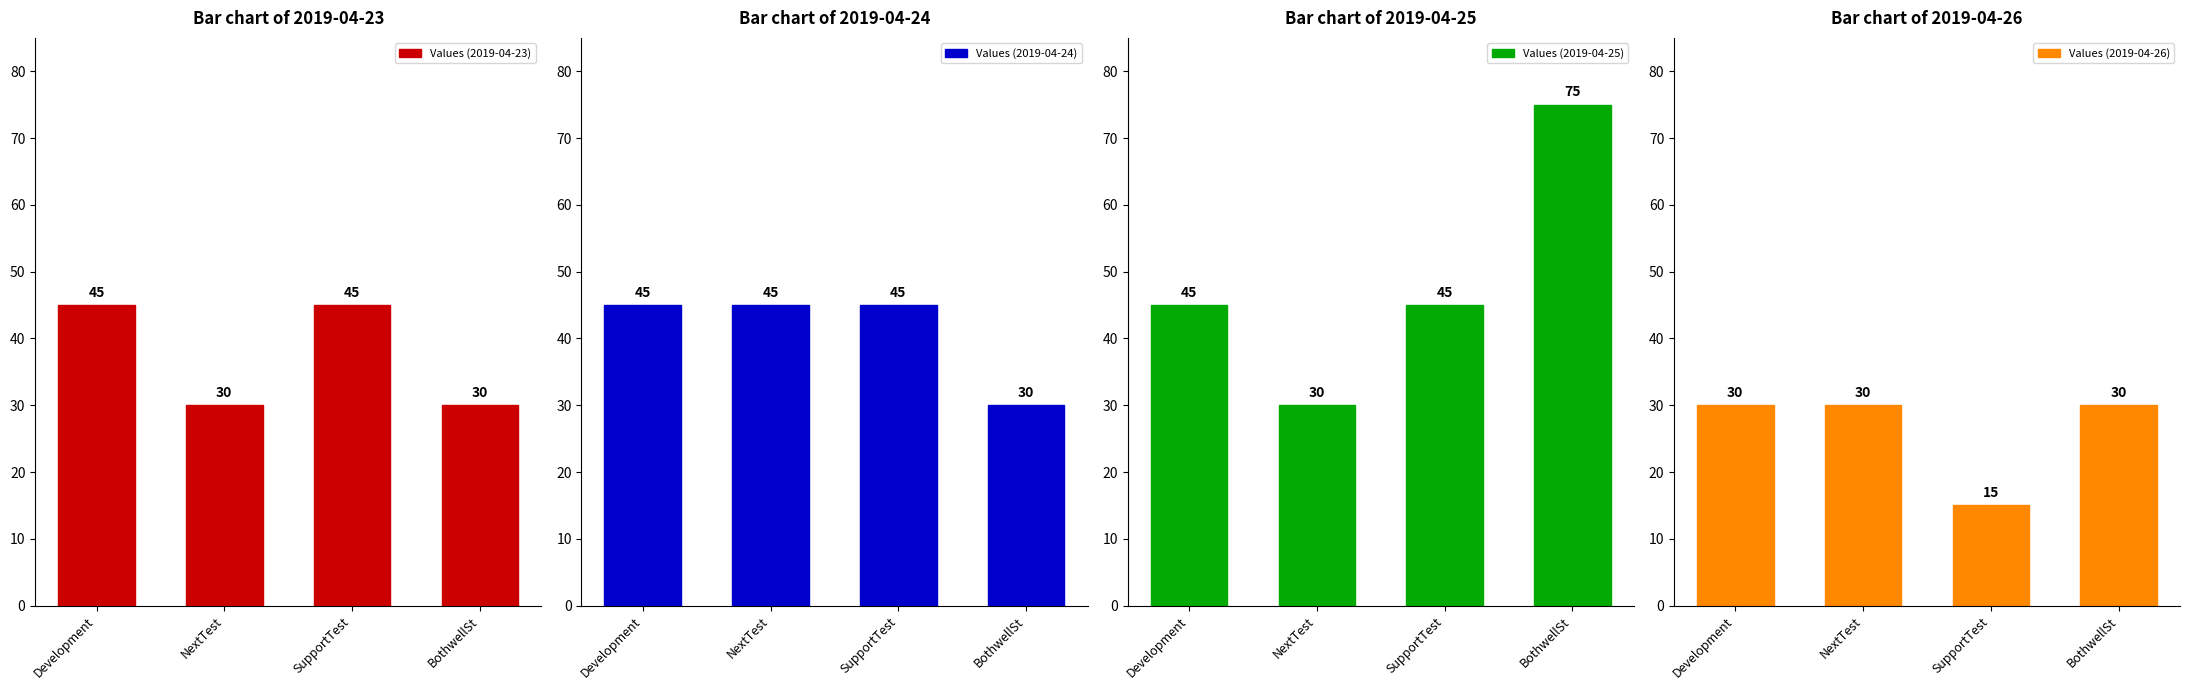

What is the label of the 4th bar from the right?

Development